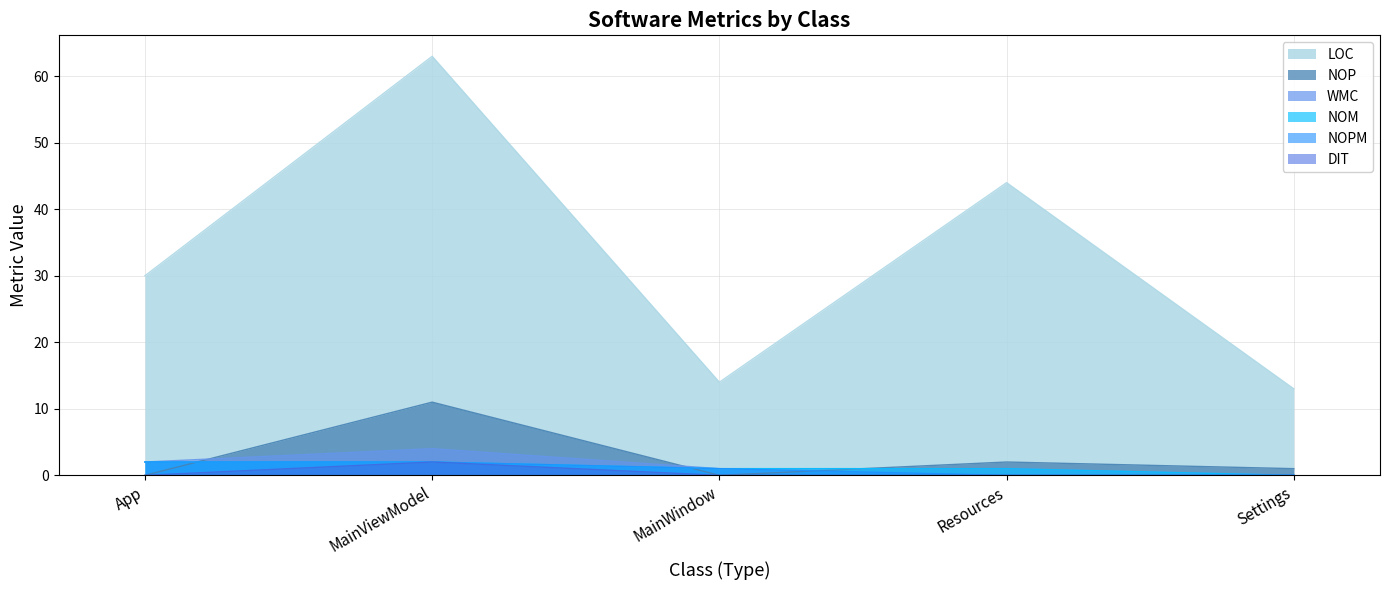

What position from the right is MainViewModel?

4